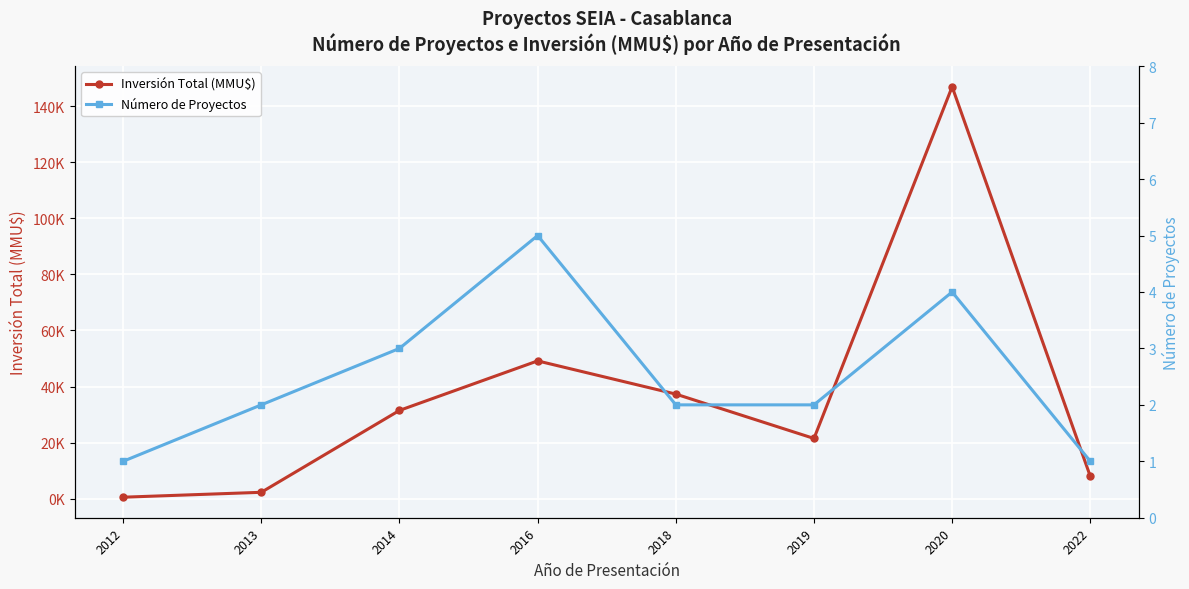

At which label does Número de Proyectos first exceed 2?

2014